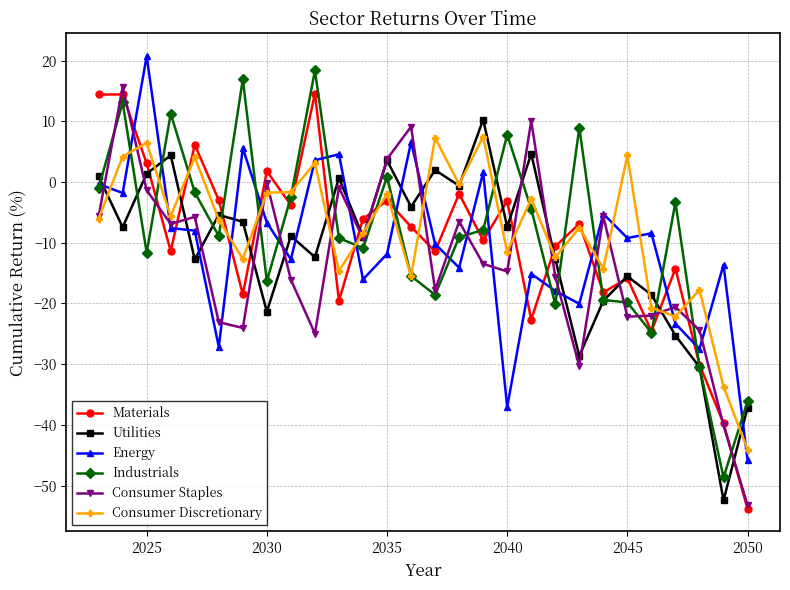

What is the maximum value for Consumer Discretionary?

7.5